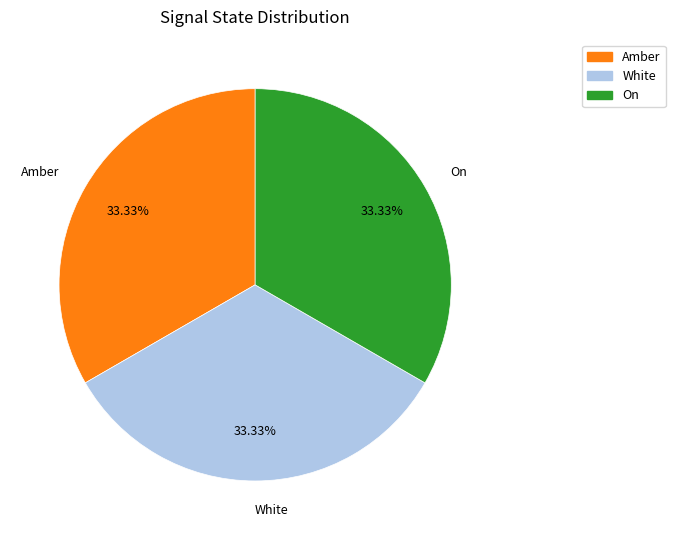

Is there any slice that represents more than half of the pie?

No